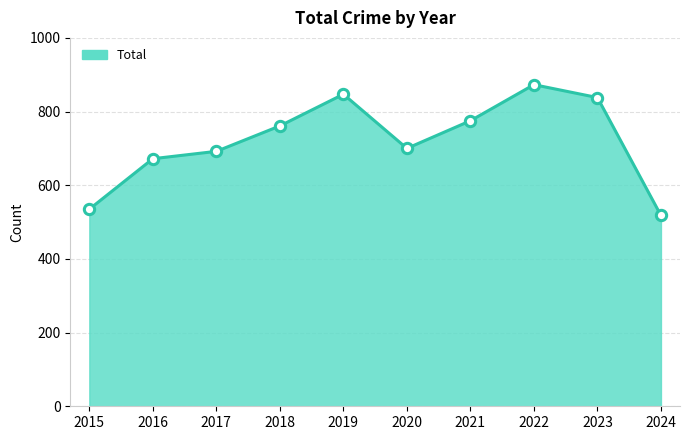

What is the change in value from 2016 to 2023?

+166